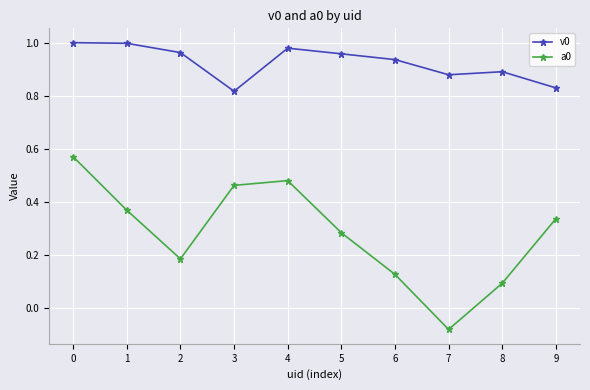

Which series has the largest range (max minus min)?

a0